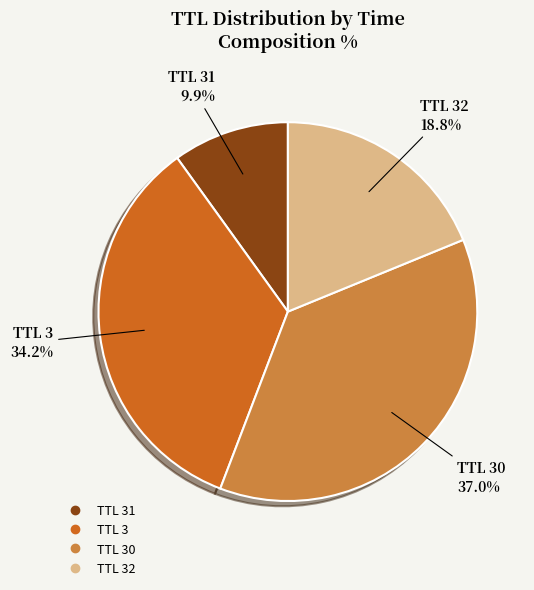

Is there a majority slice in this chart?

No